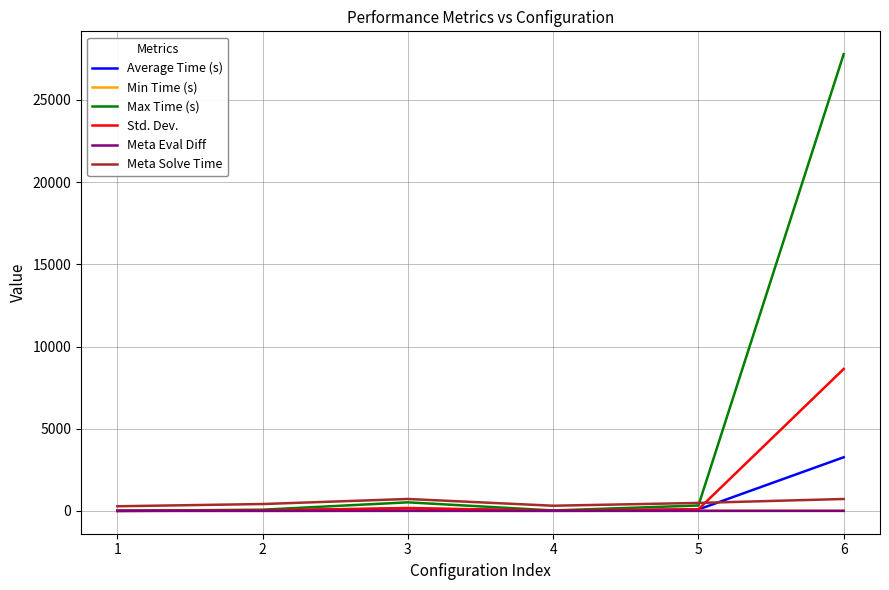

Which series has the largest range (max minus min)?

Max Time (s)